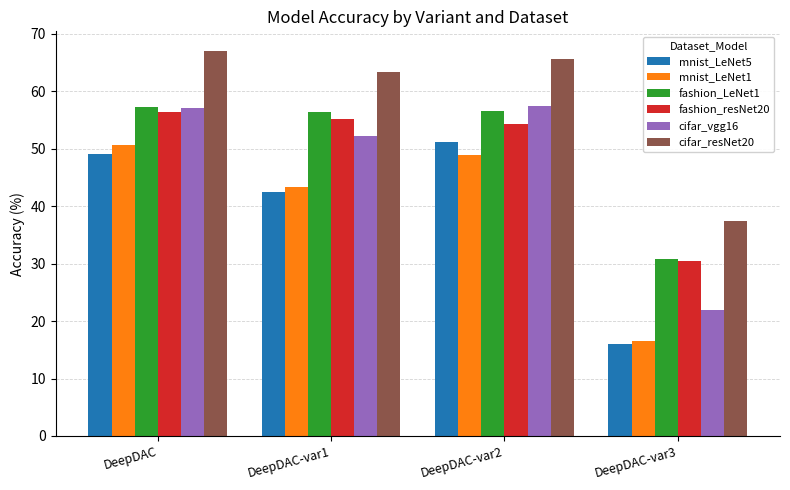

What is the difference between the maximum and second lowest values in the fashion_resNet20 series?

2.1